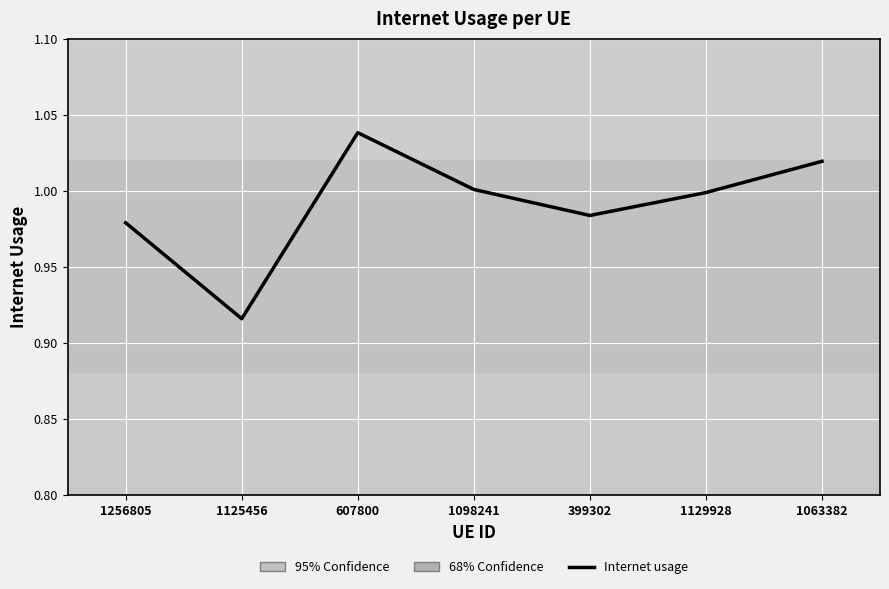

Is this an area chart (filled region under the line)?

No